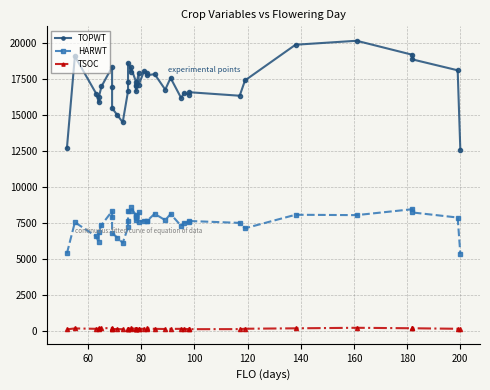

How many lines are shown in the chart?

3